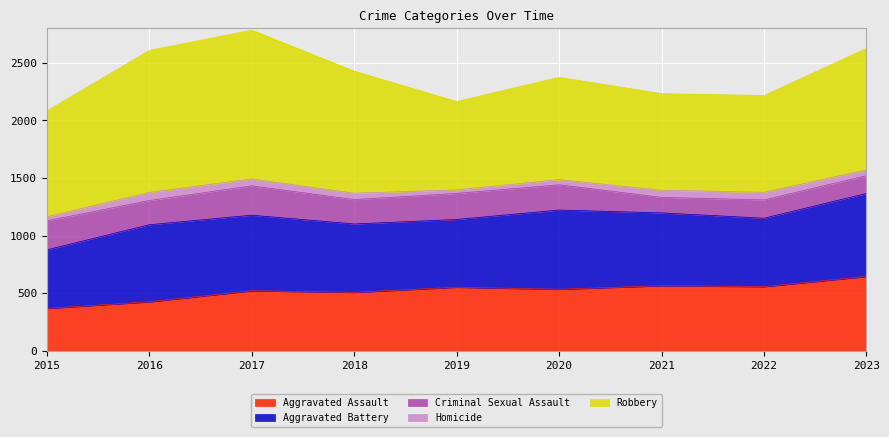

What is the total value across all series at 2018?

2427